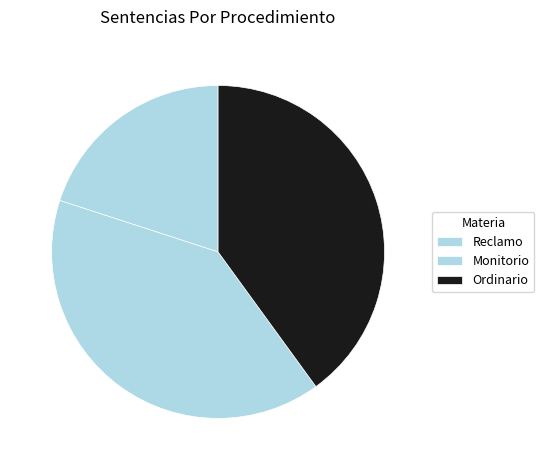

Which has a higher value, Ordinario or Monitorio?

Ordinario